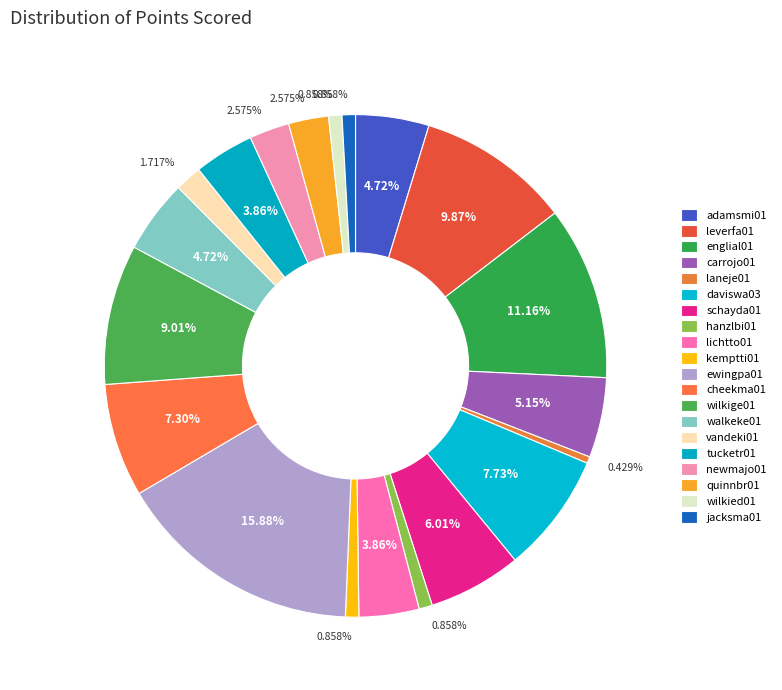

Is it true that kemptti01 is 1% of the pie?

True